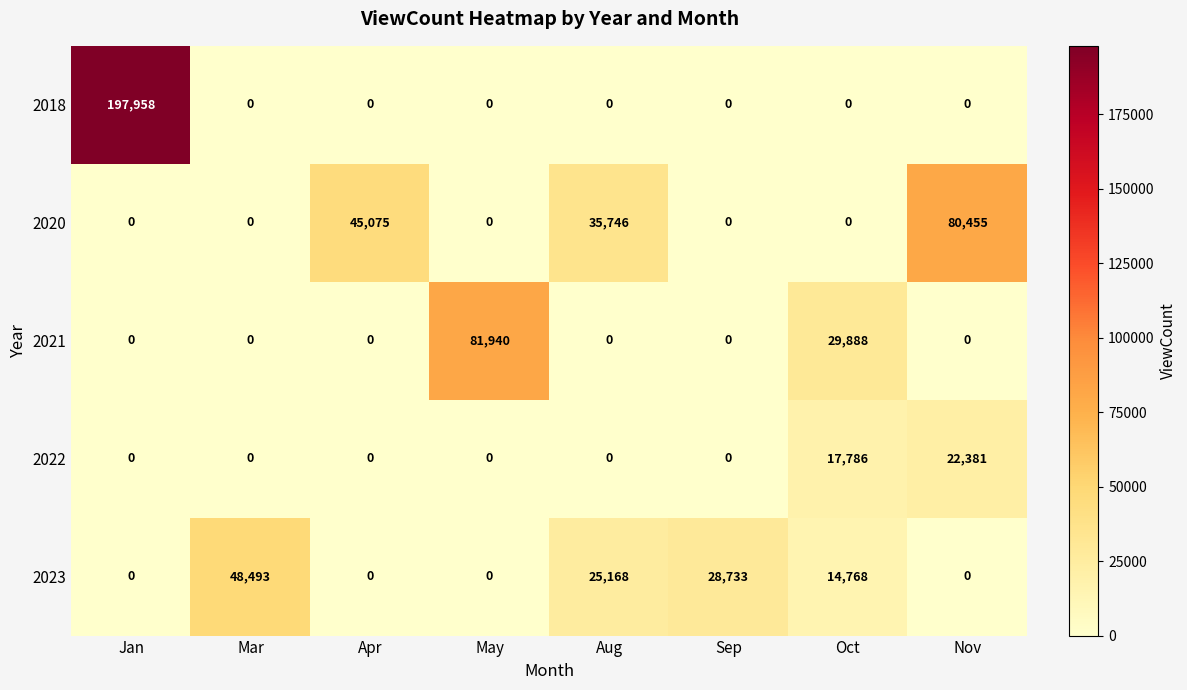

What is the total value across all series at Aug?

60914